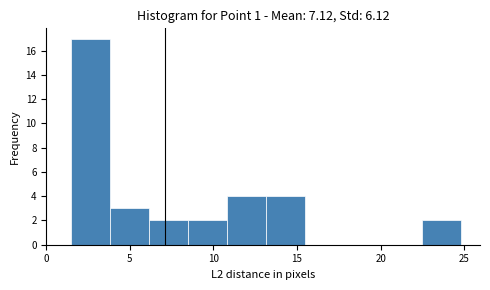

Over which range of the x-axis is the bar tallest?

1.5 to 4.0